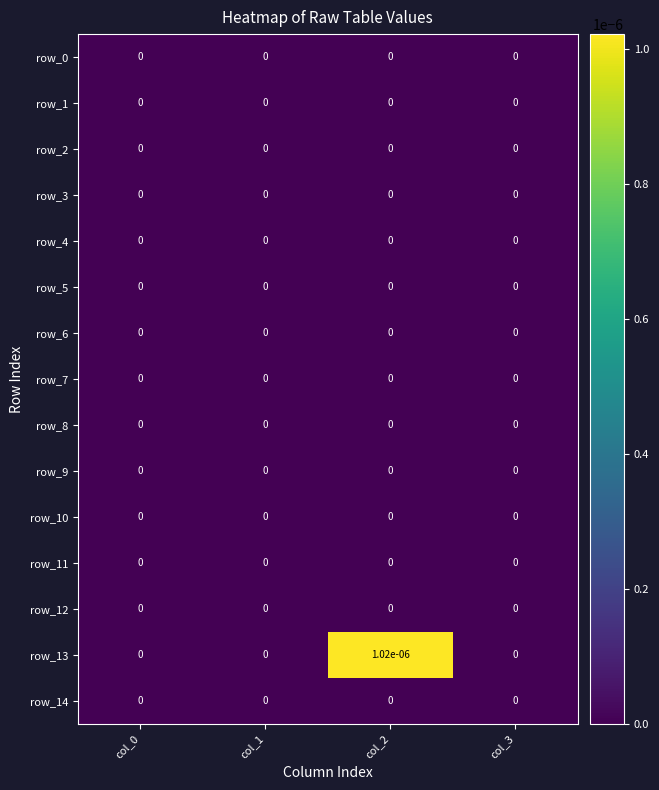

The row_9 series shows 0.0 at col_1. True or false?

True